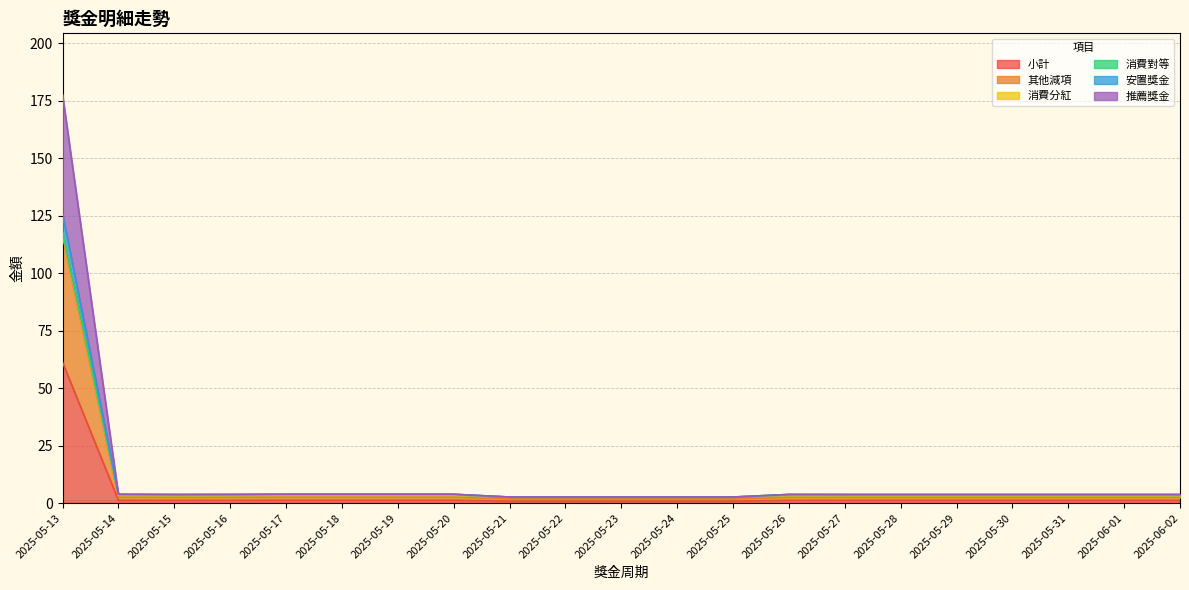

How many data points in 小計 are less than 1?

5